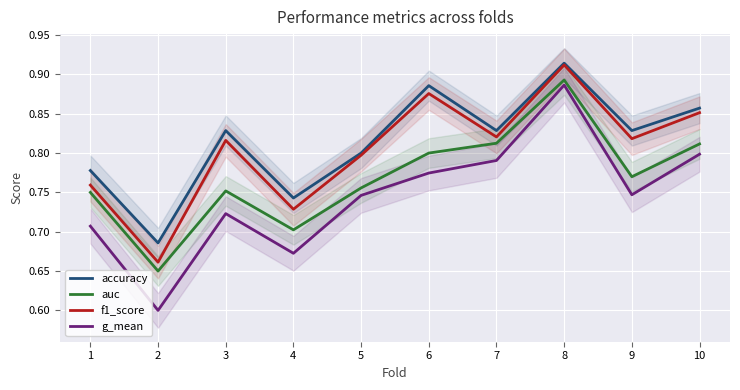

At which category does accuracy reach its first local peak?

3